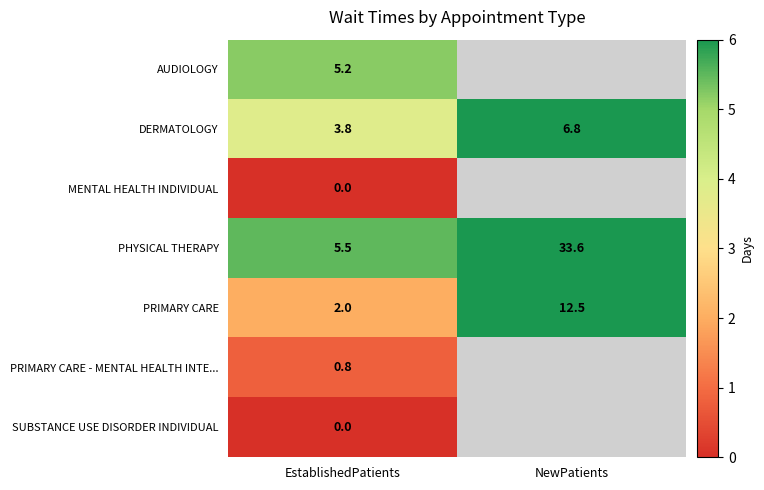

At how many categories does at least one series exceed 11?

1